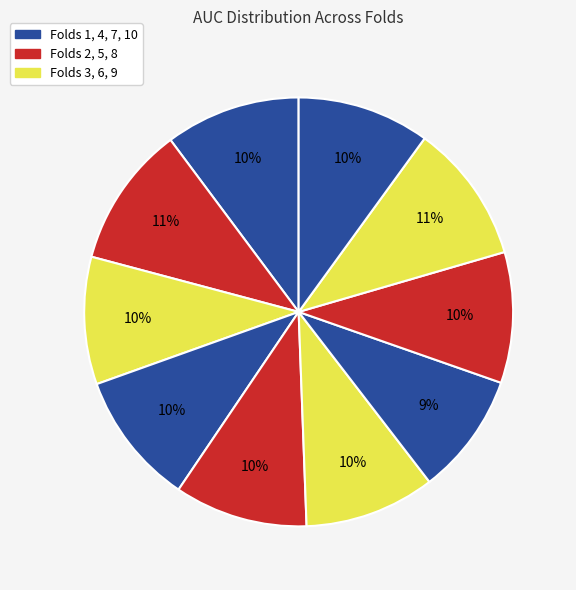

Count the number of slices in the pie.

10